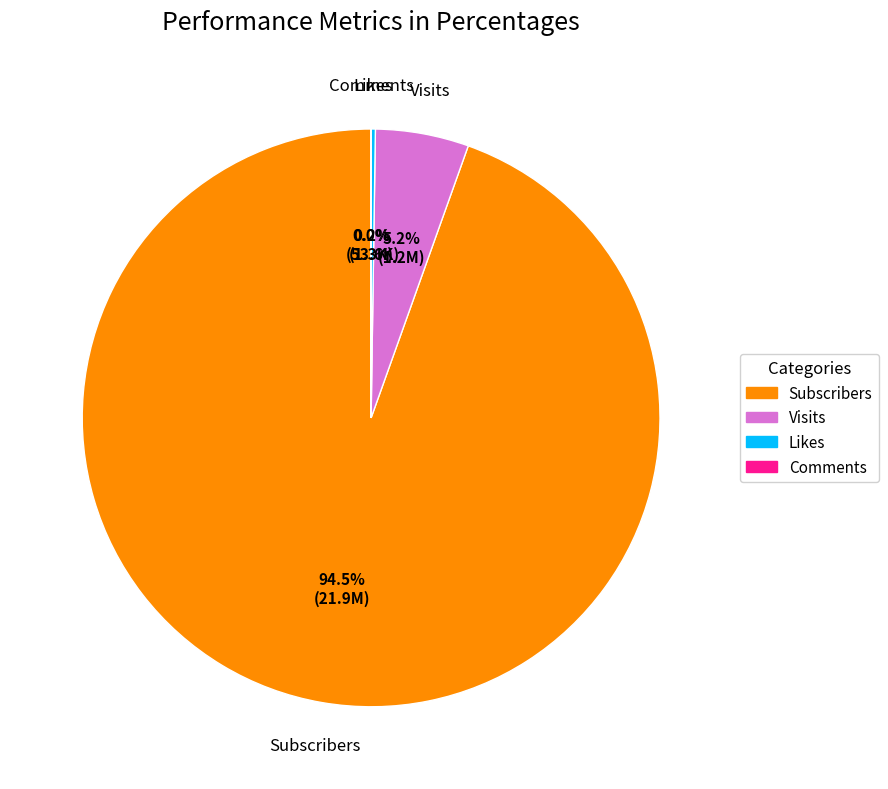

The Subscribers slice represents 99% of the pie. True or false?

False